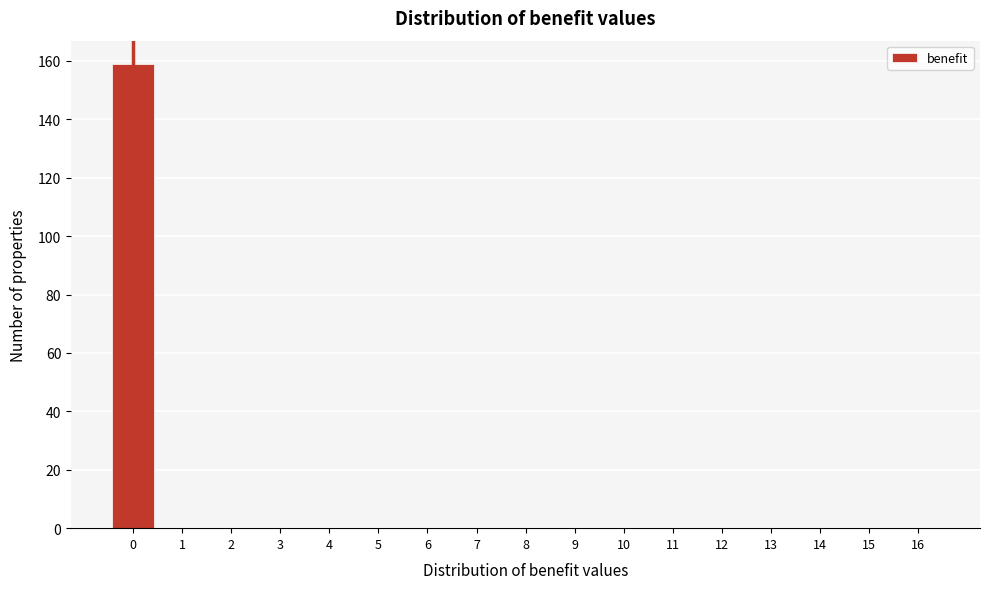

Reading right to left, what are all the values shown in this chart?

16=0	15=0	14=0	13=0	12=0	11=0	10=0	9=0	8=0	7=0	6=0	5=0	4=0	3=0	2=0	1=0	0=159